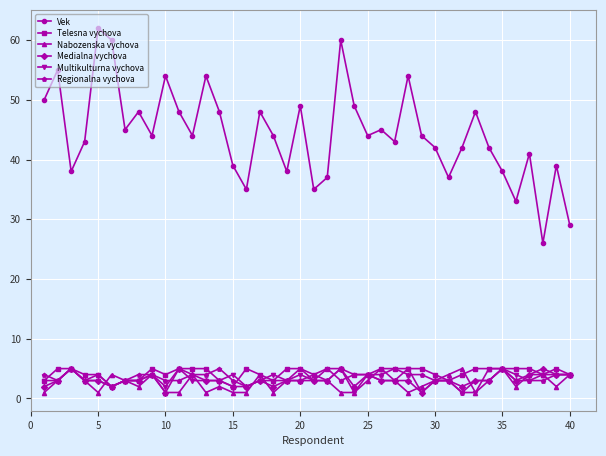

True or false: Regionalna vychova has more than 2 points higher than both neighbors.

True